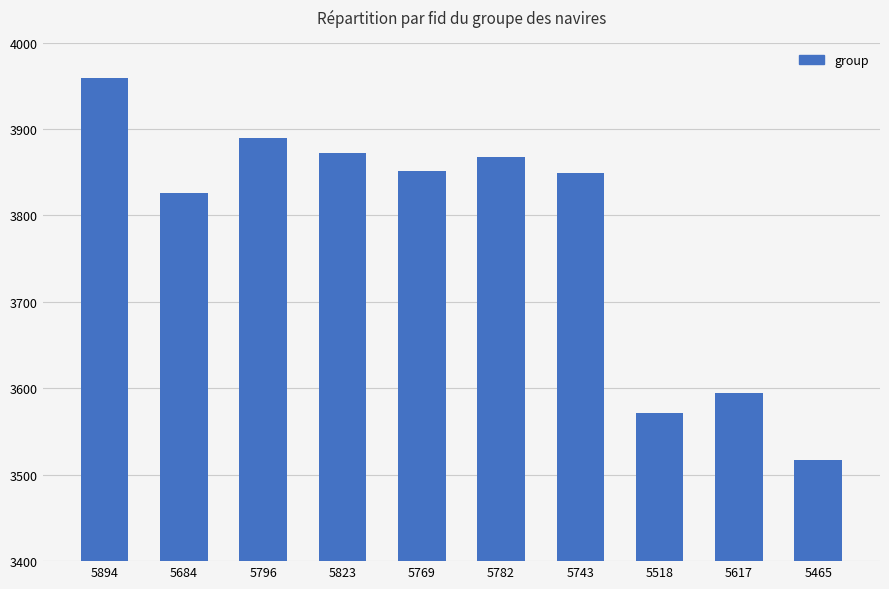

What is the maximum value shown in the chart?

3959